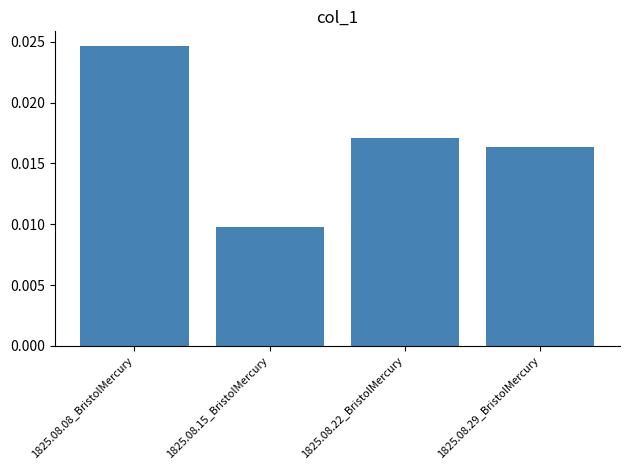

Are the bars grouped side by side (vs. stacked)?

No